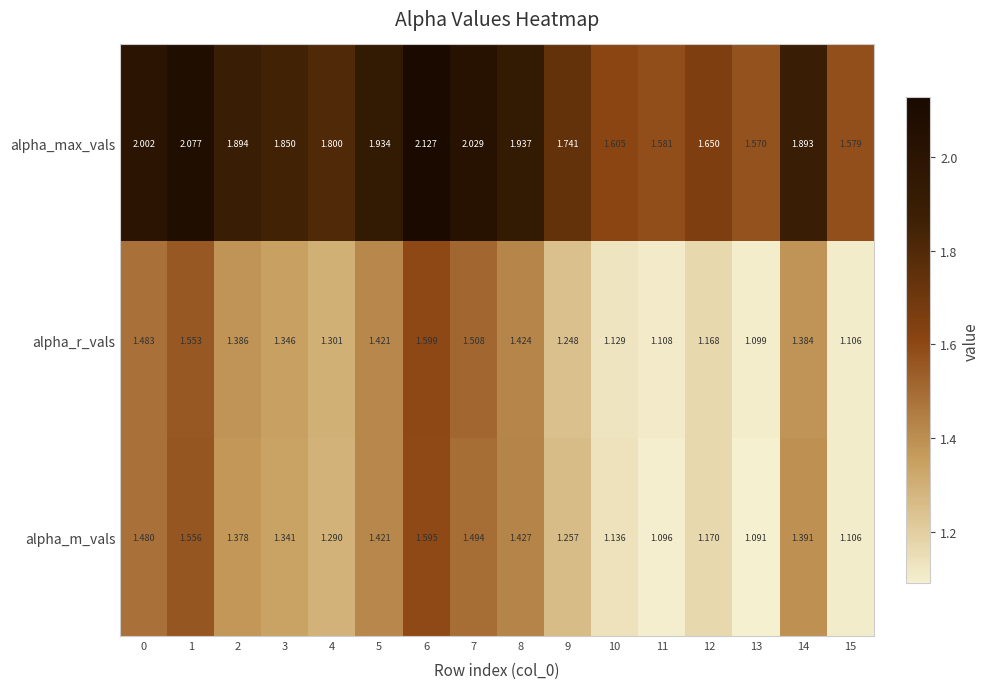

At 3, list the series in order from smallest to largest.

alpha_m_vals, alpha_r_vals, alpha_max_vals